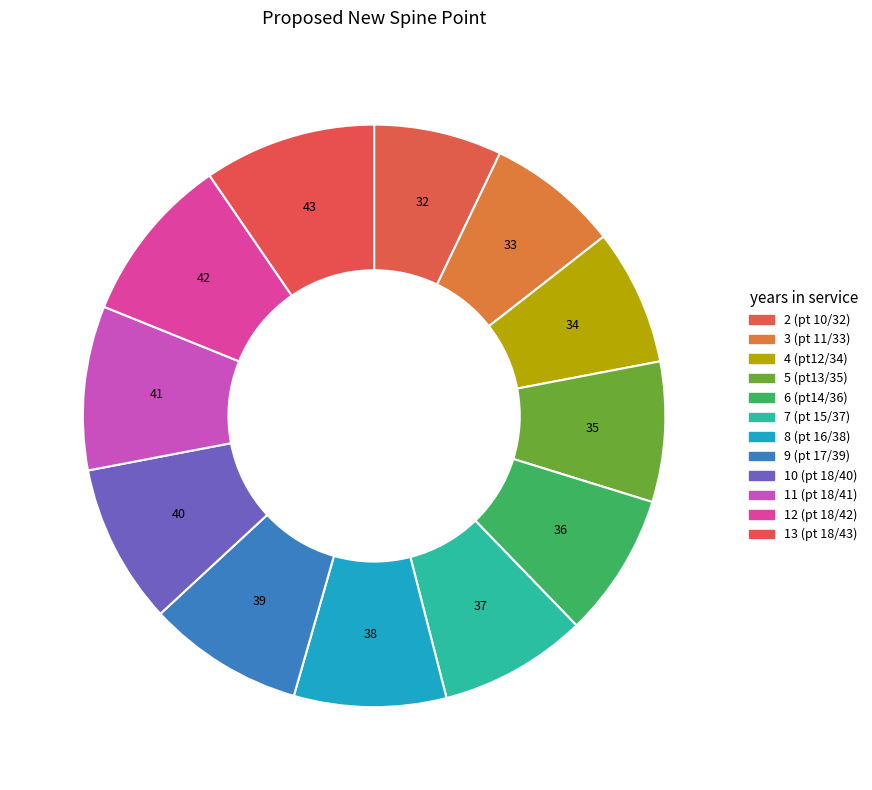

Rank the categories by value from lowest to highest.

2 (pt 10/32), 3 (pt 11/33), 4 (pt12/34), 5 (pt13/35), 6 (pt14/36), 7 (pt 15/37), 8 (pt 16/38), 9 (pt 17/39), 10 (pt 18/40), 11 (pt 18/41), 12 (pt 18/42), 13 (pt 18/43)